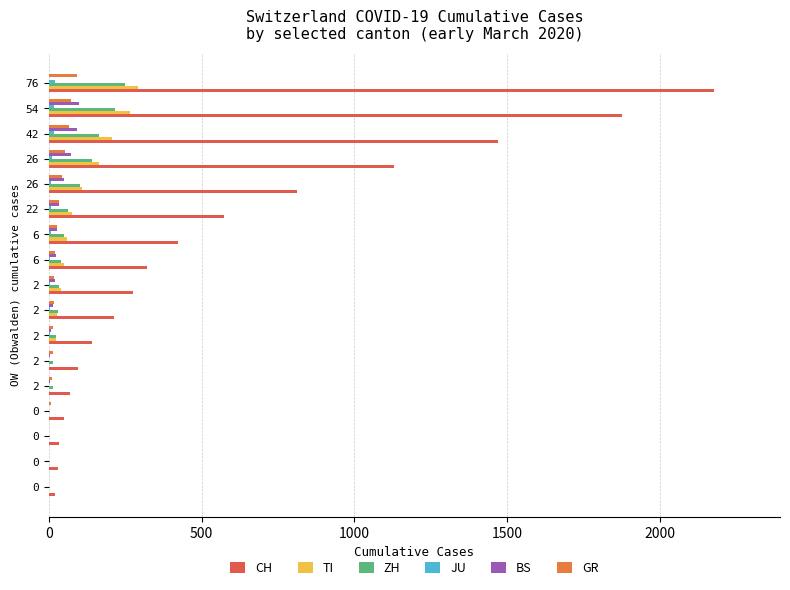

How many series are shown in this chart?

6